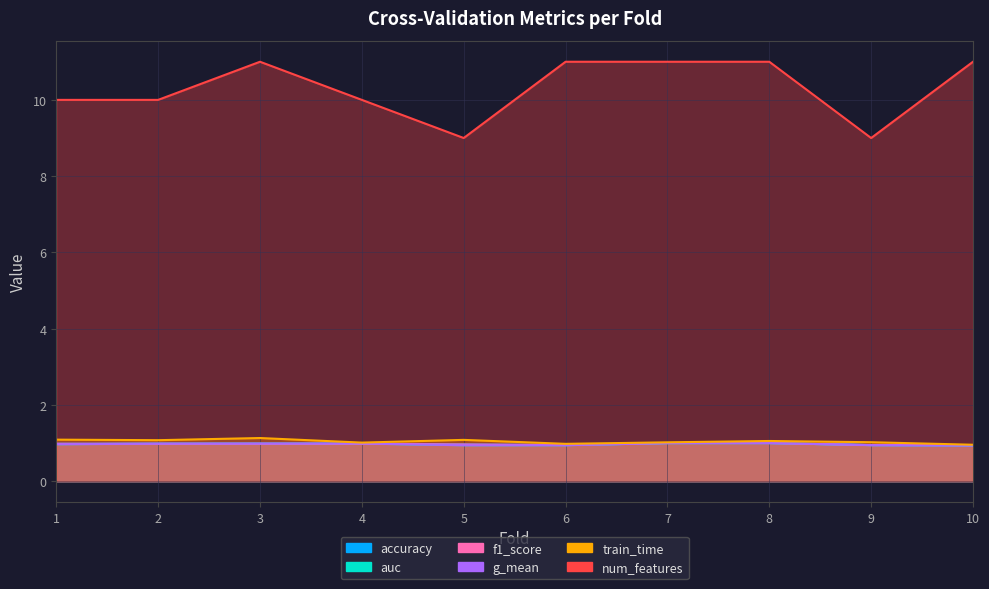

At which category is the sum across all series the highest?

3